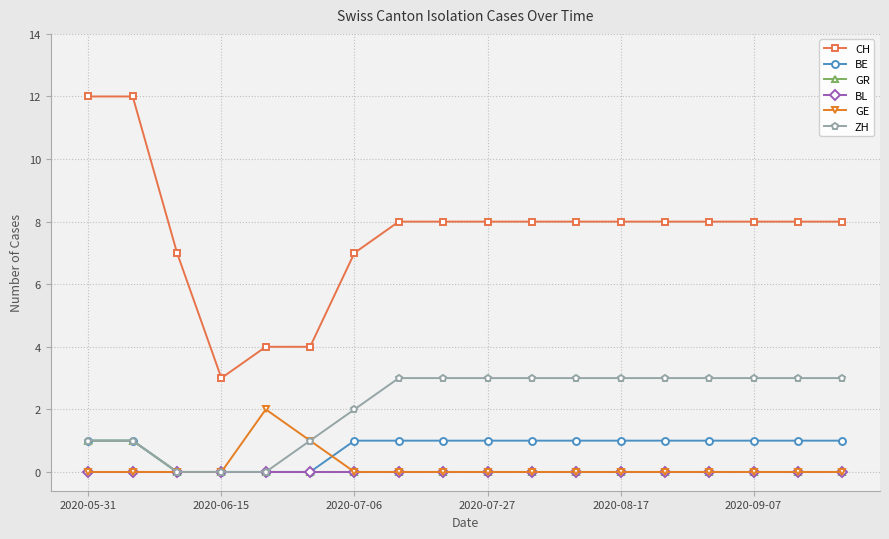

What is the value of the BE point at the 14th from the left?

1